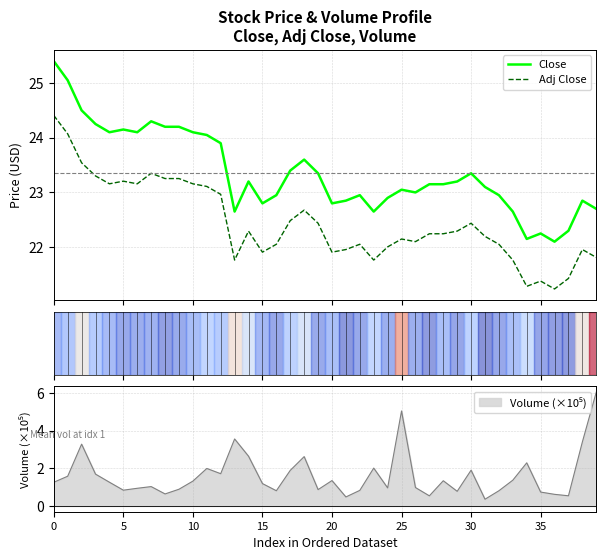

What is the maximum value for Adj Close?

24.4